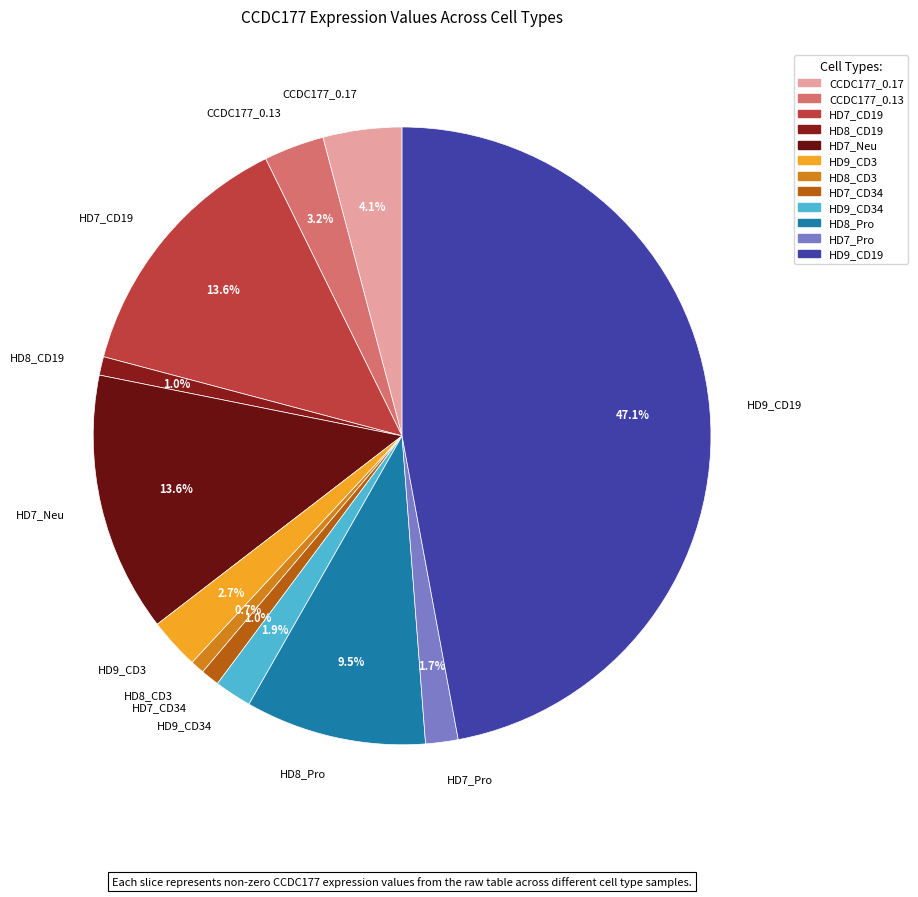

Between HD9_CD3 and HD8_Pro, which is larger?

HD8_Pro